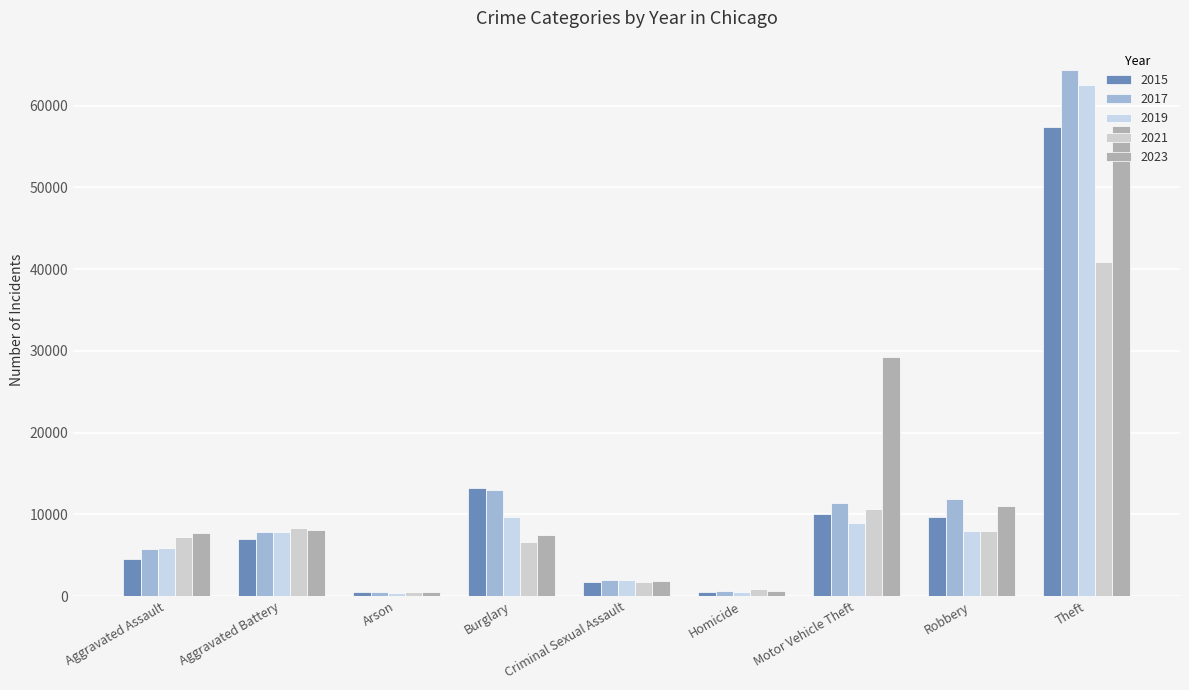

What is the value of the 2019 bar at the 5th from the left?

1919